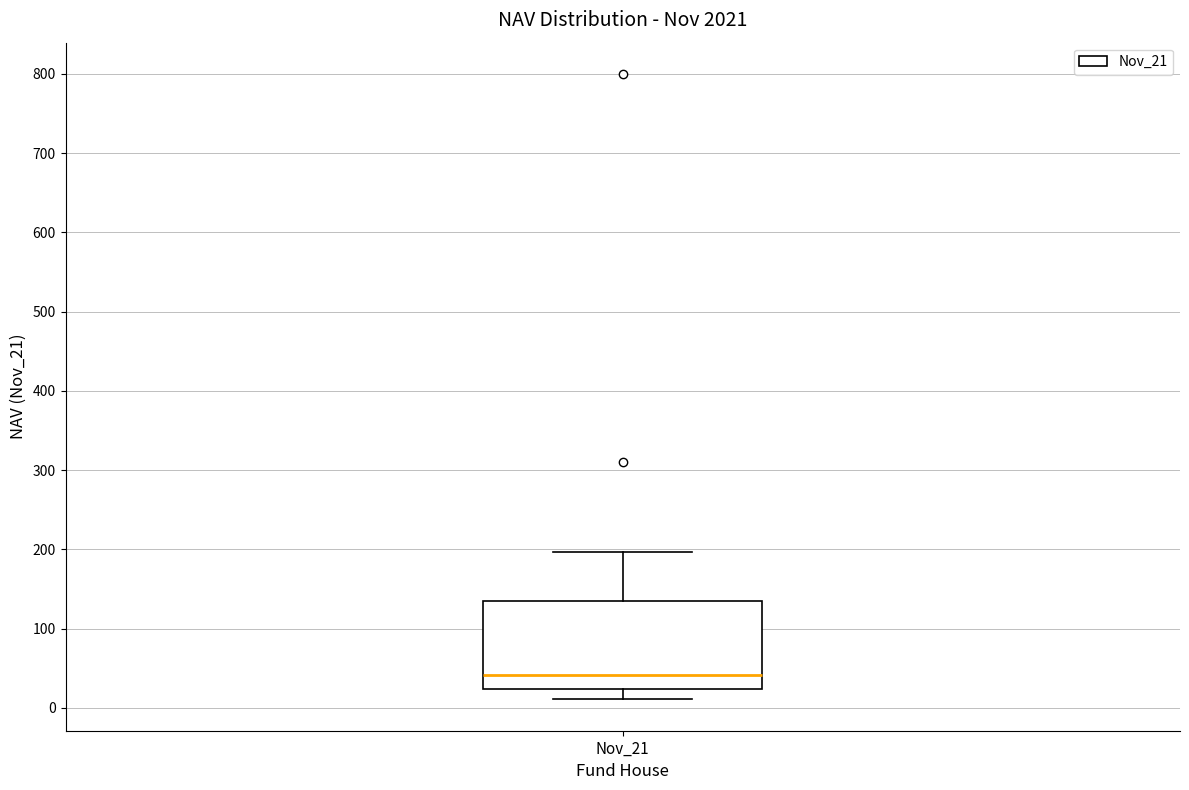

Where is the lower edge of the box for Nov_21 on the y-axis? The values are not printed on the chart, so give them approximately, as read against the axis.

20